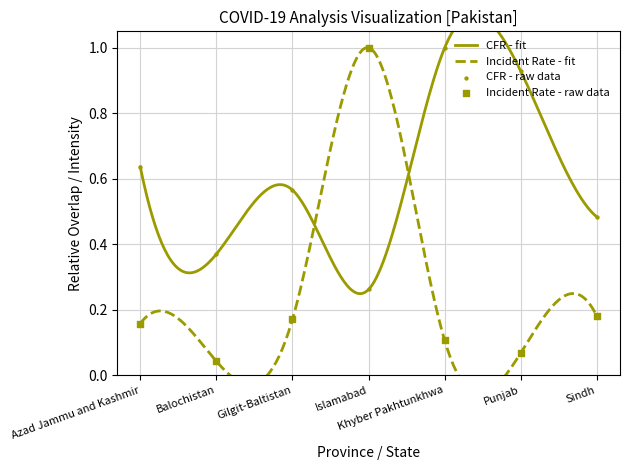

Between Islamabad and Khyber Pakhtunkhwa, which is larger?

Khyber Pakhtunkhwa